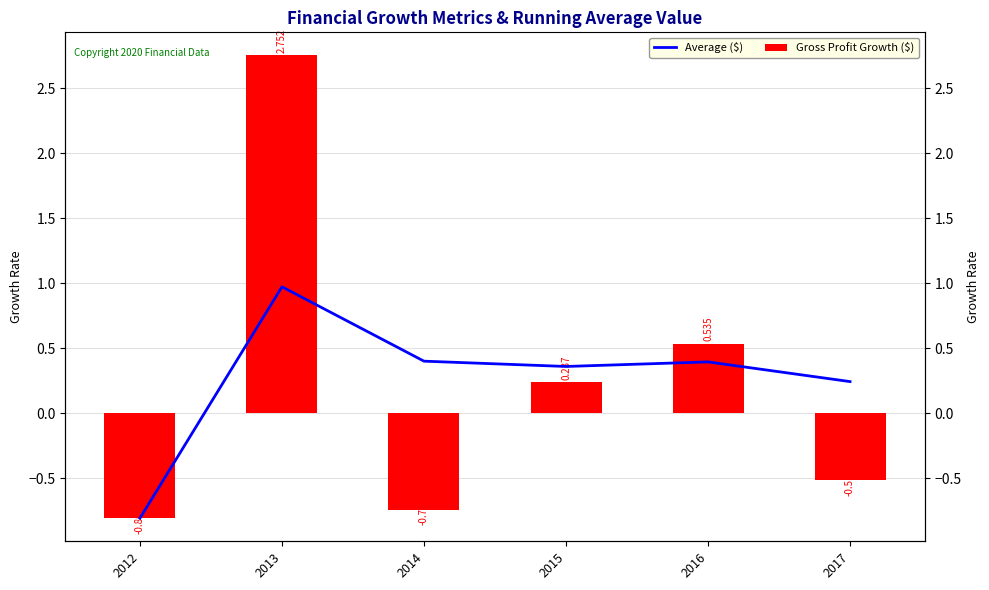

Reading left to right, transcribe all the data shown in this chart.

Average ($): 2012=-0.8	2013=1.0	2014=0.4	2015=0.4	2016=0.4	2017=0.2
Gross Profit Growth ($): 2012=-0.8	2013=2.8	2014=-0.7	2015=0.2	2016=0.5	2017=-0.5